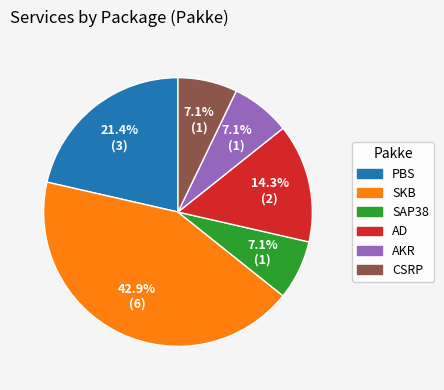

What is the largest slice in the pie chart?

SKB